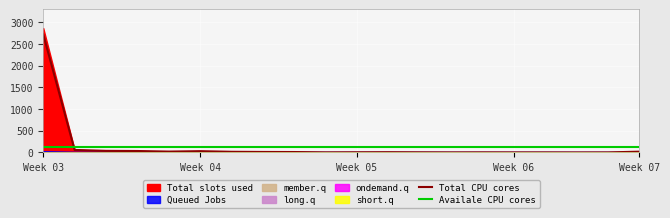

After their last crossing, which series has the higher values: Total CPU cores or Availale CPU cores?

Availale CPU cores